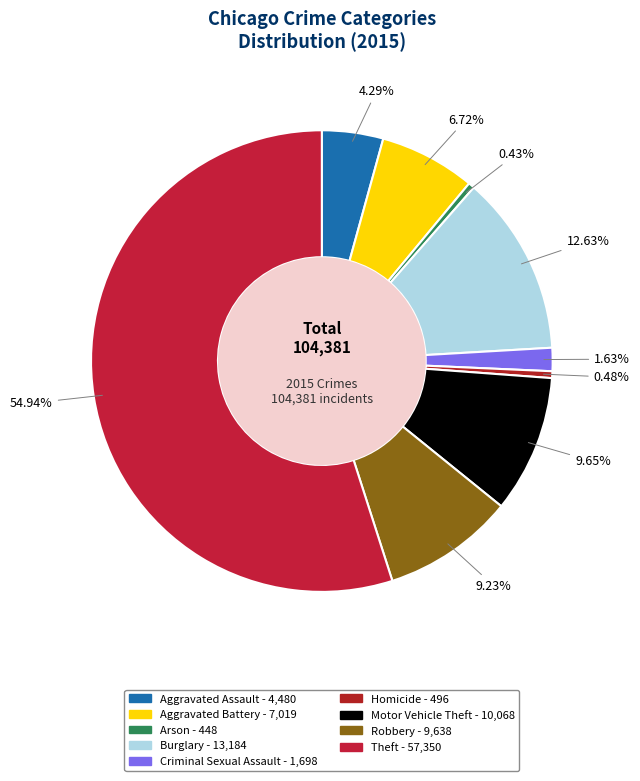

Does any single category account for the majority?

Yes